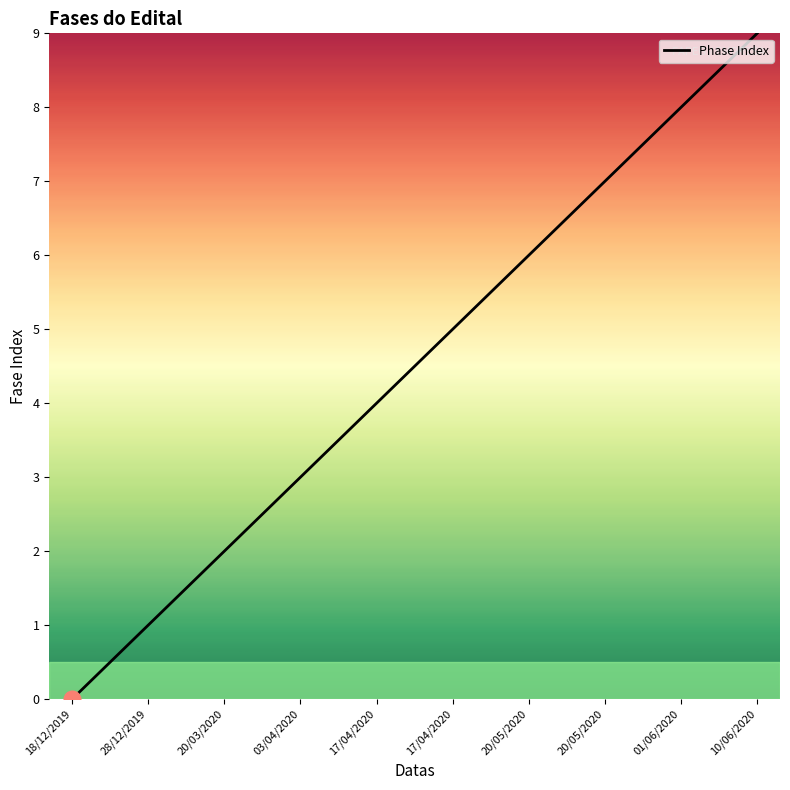

How many lines are shown in the chart?

1